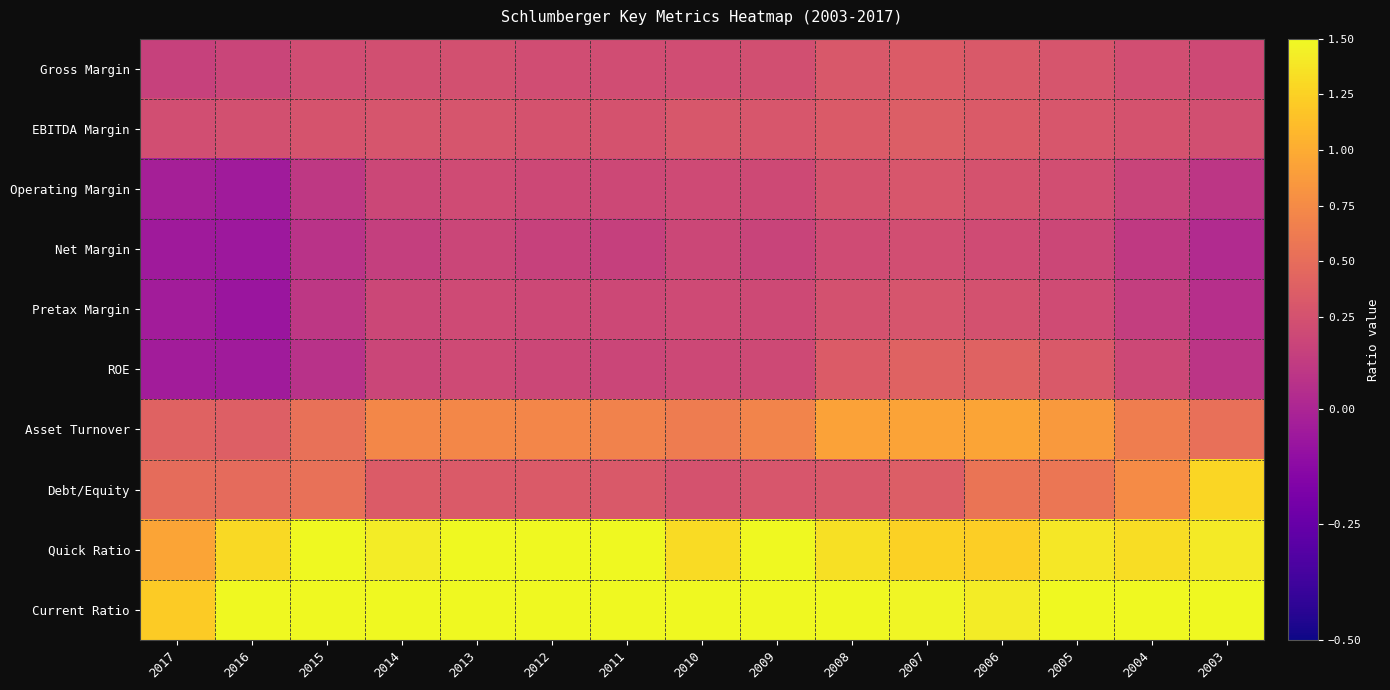

Which series has the widest spread of values?

Debt/Equity